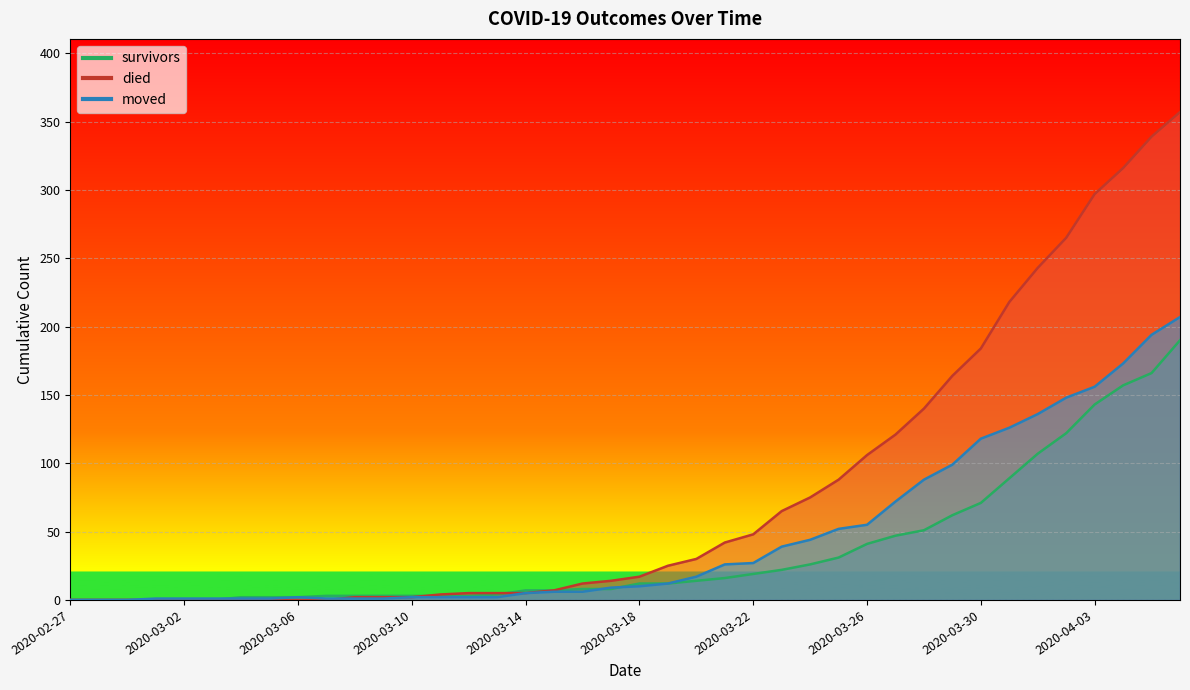

What are all the series names shown in the legend?

survivors, died, moved